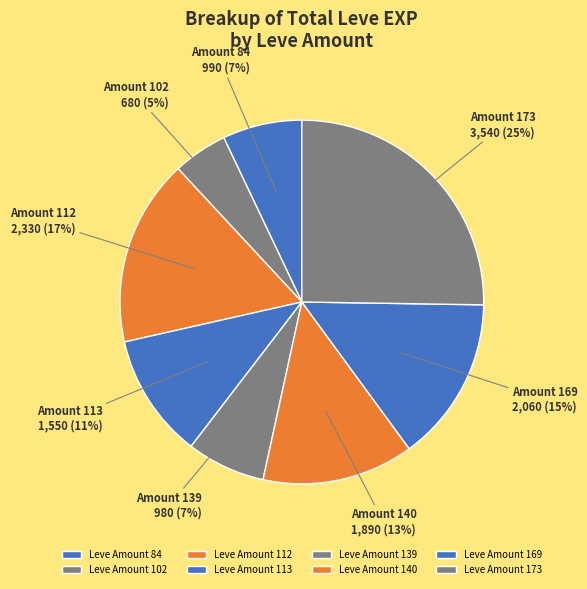

What is the largest slice in the pie chart?

Leve Amount 173